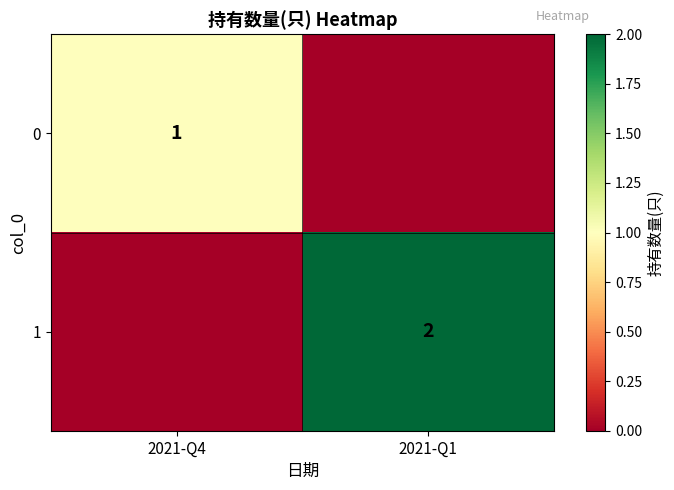

Is the value of 1 at 2021-Q1 greater than the value of 0 at 2021-Q4?

Yes